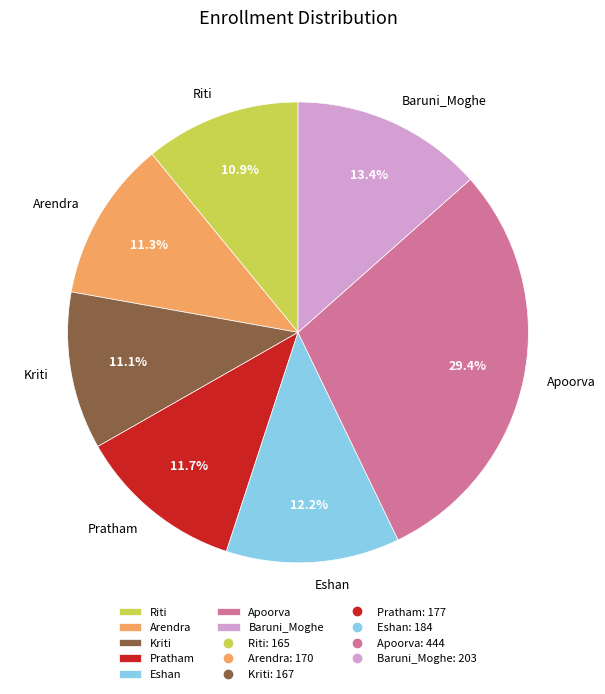

What is the largest slice in the pie chart?

Apoorva